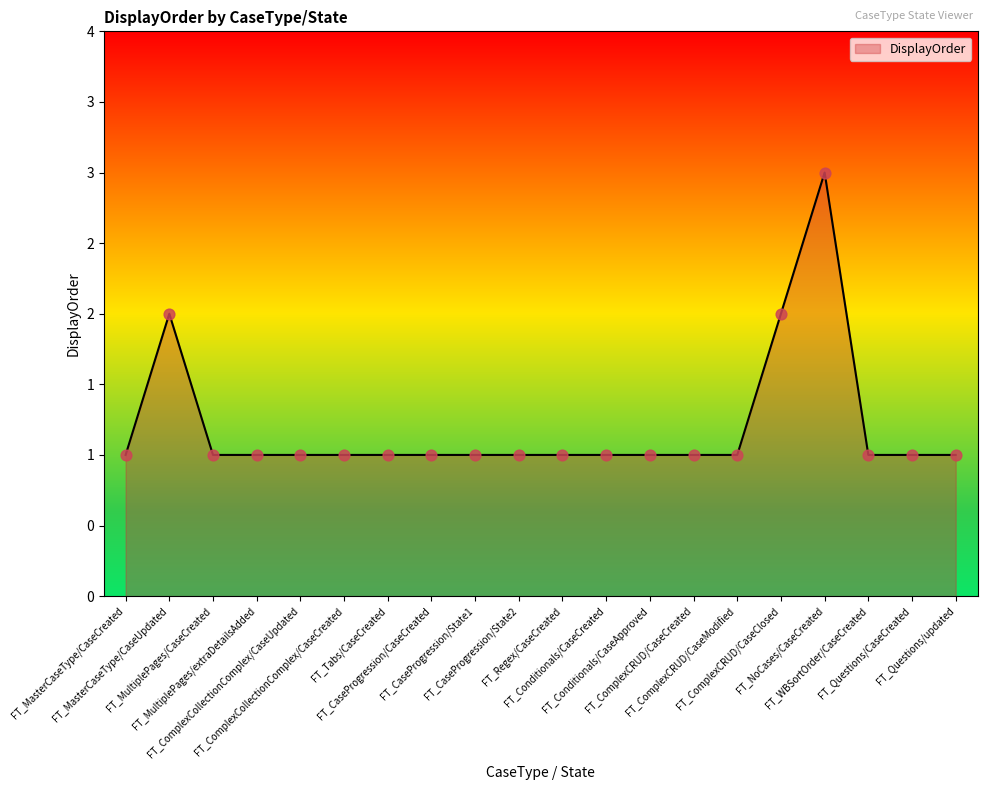

What is the change in value from FT_Conditionals/CaseApproved to FT_ComplexCRUD/CaseClosed?

+1